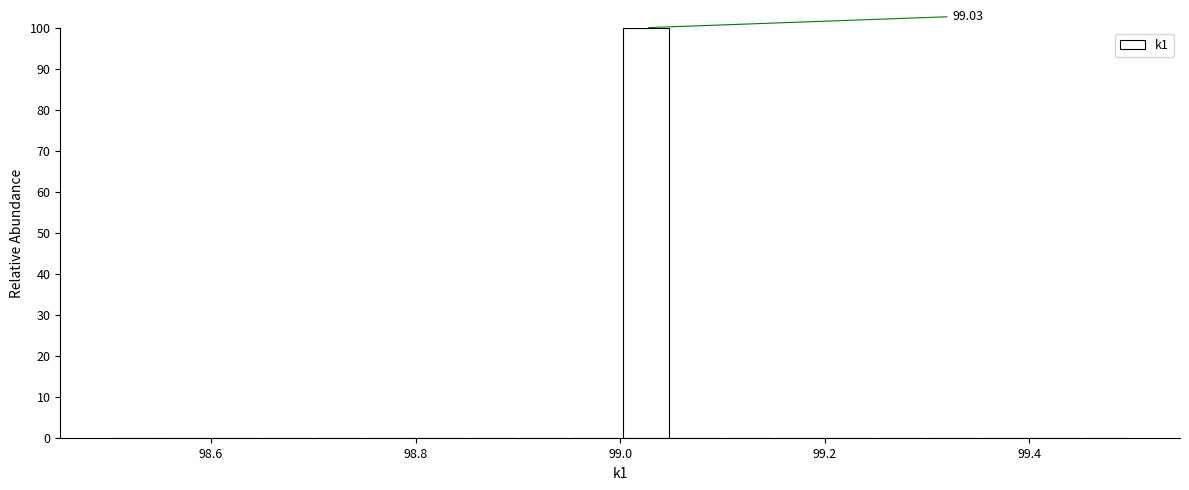

Around what value on the x-axis is the tallest bar? Give the approximate position of its centre, as read against the axis.

99.02